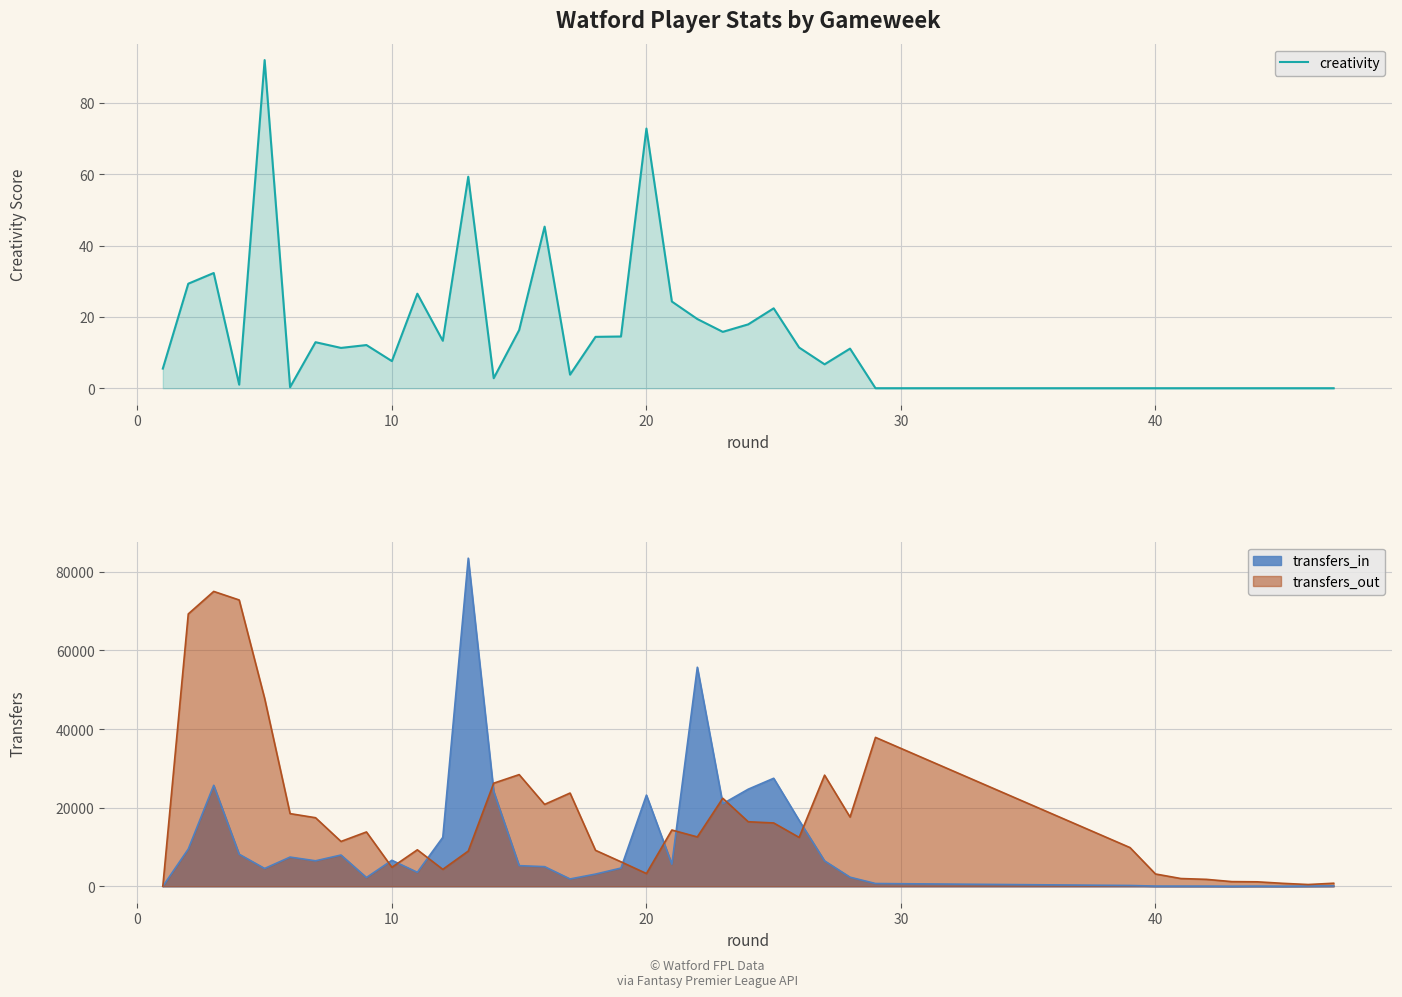

The chart shows a value of 0.0 at 40. True or false?

True